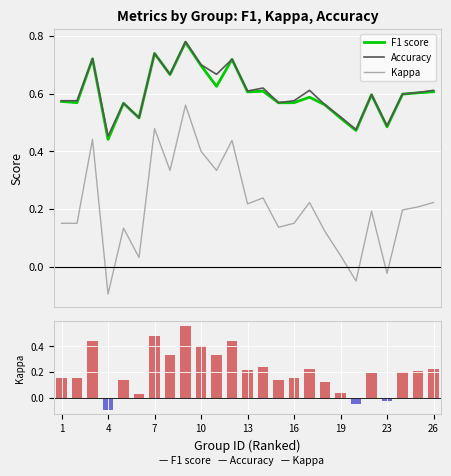

Which series changed the most between 19 and 23?

Kappa